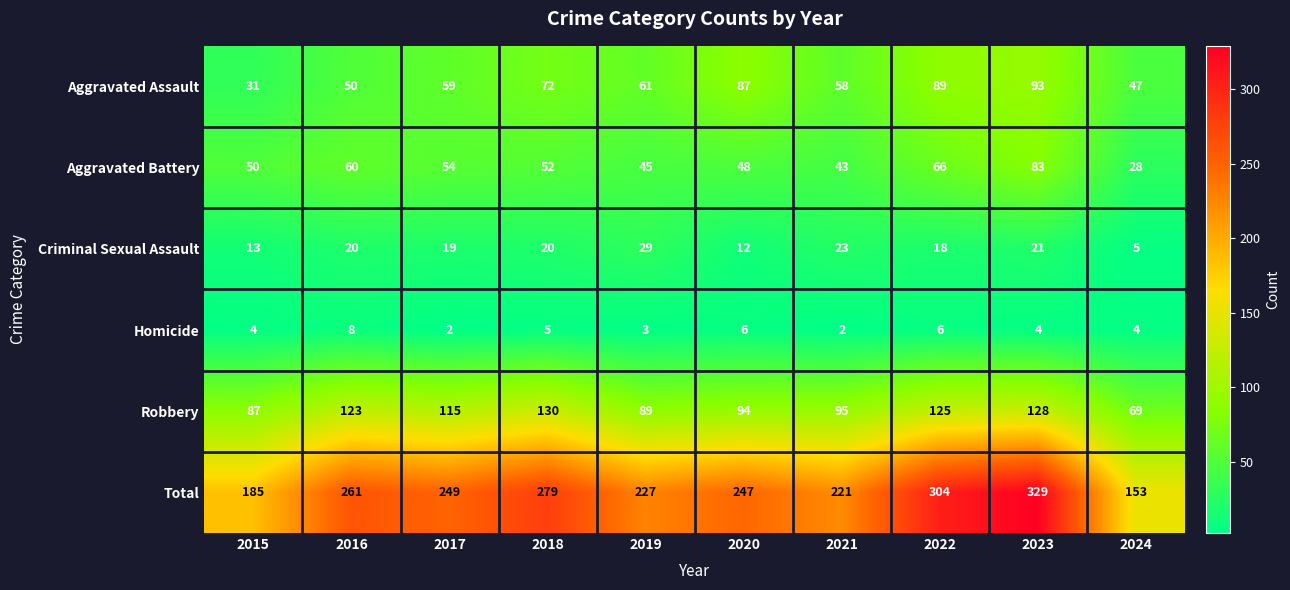

What is the total value across all series at 2015?

370